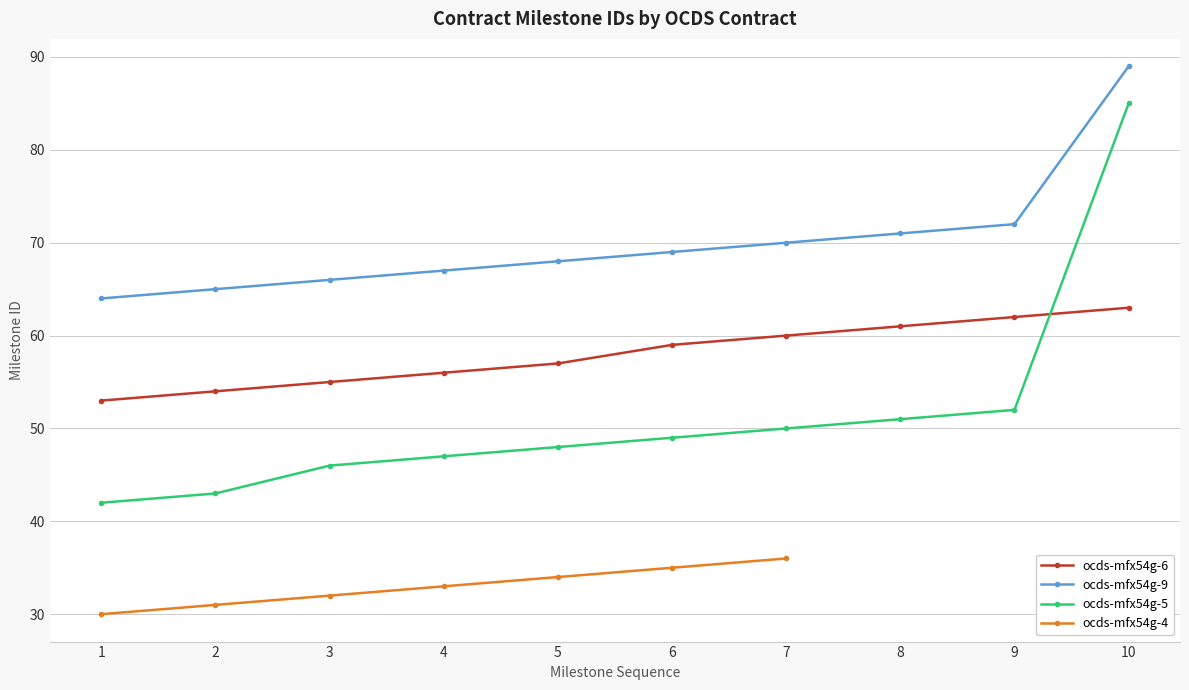

Which series changed the most between 7 and 8?

ocds-mfx54g-6